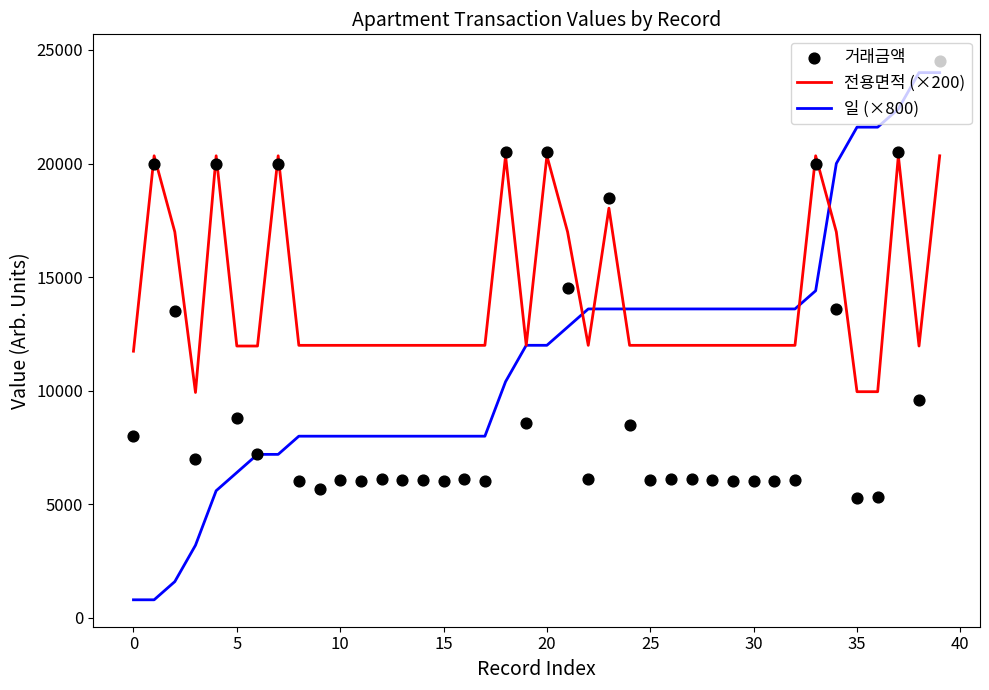

Which series has the largest Y range (max minus min)?

일 (×800)